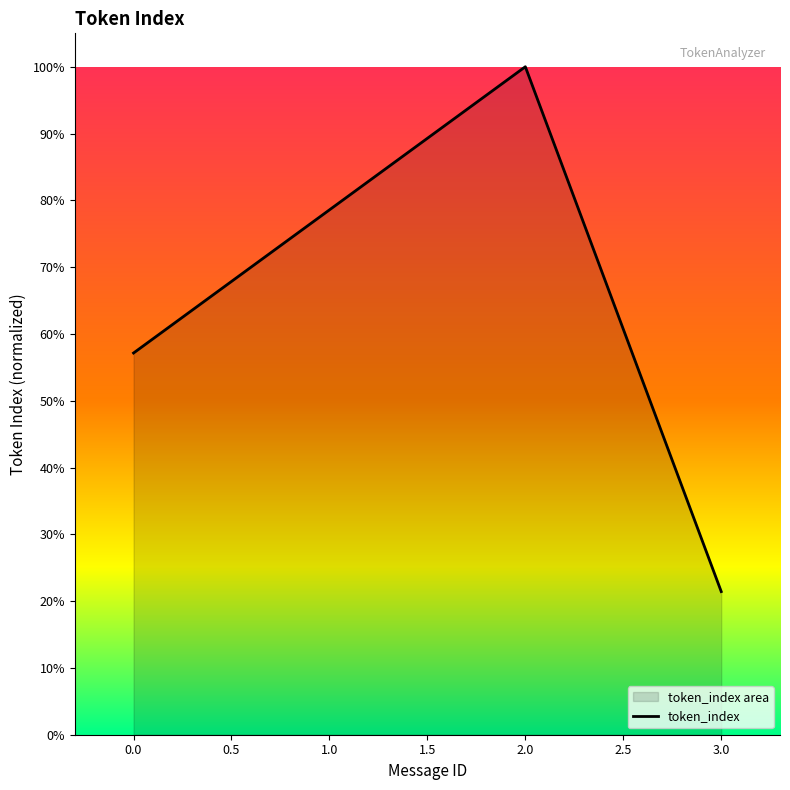

At which category does the chart reach its minimum across all series?

3.0